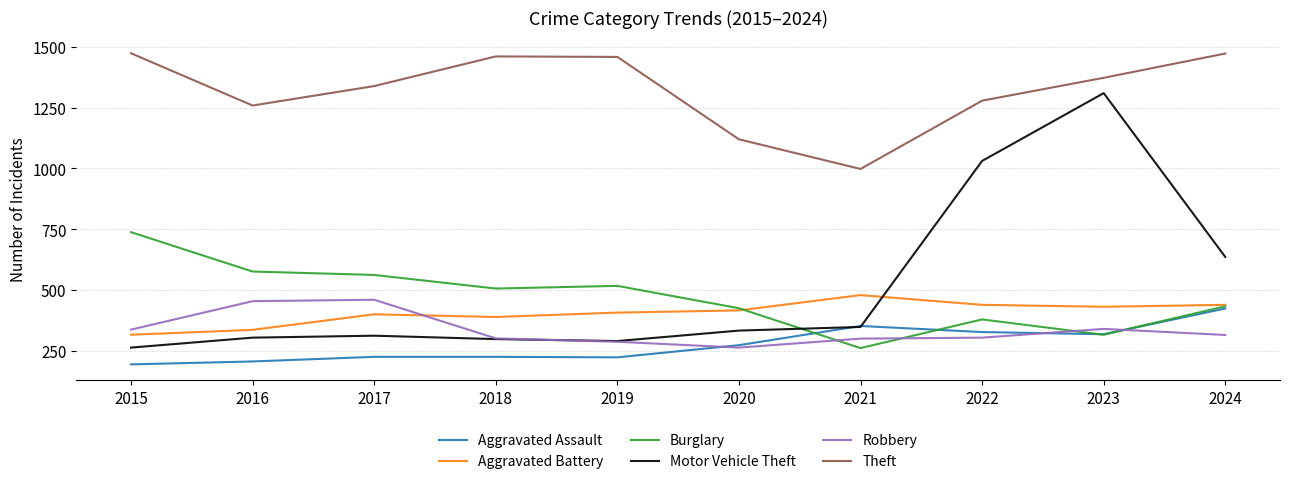

Where is Motor Vehicle Theft nearest to the value 786?

2024